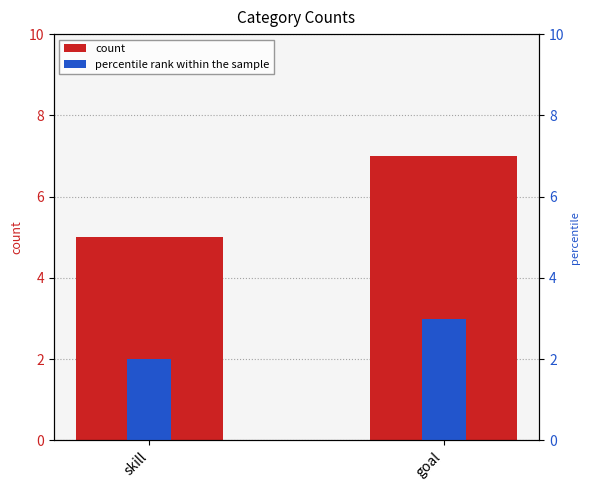

Which series changed the most between skill and goal?

count